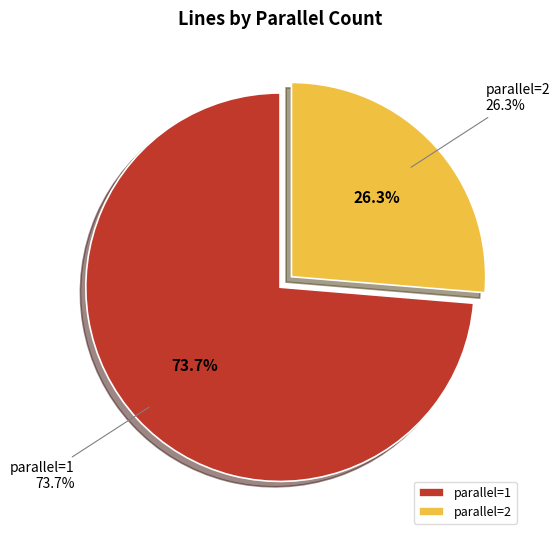

To the nearest percent, what is the average slice percentage?

50%